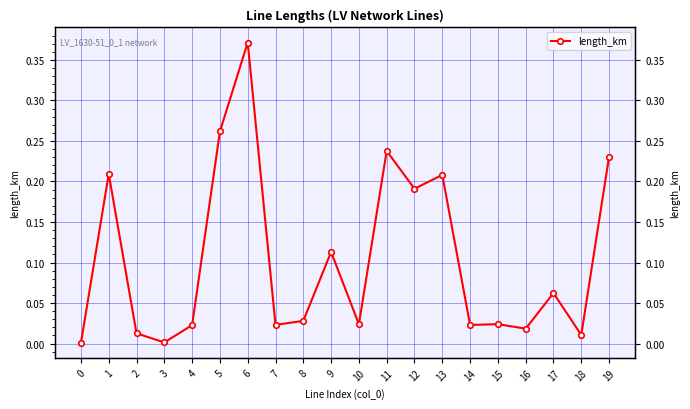

Rank the categories by value from highest to lowest.

6, 5, 11, 19, 1, 13, 12, 9, 17, 8, 15, 10, 7, 14, 4, 16, 2, 18, 3, 0